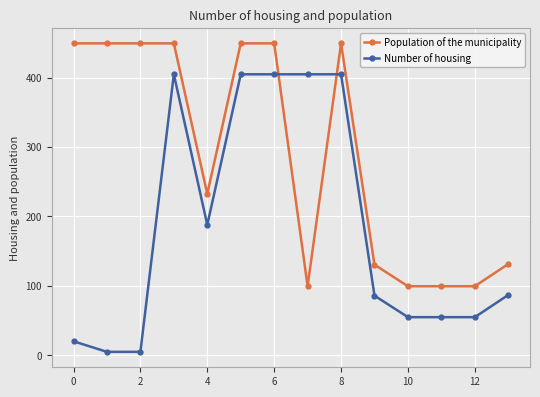

Which series has the widest spread of values?

Number of housing